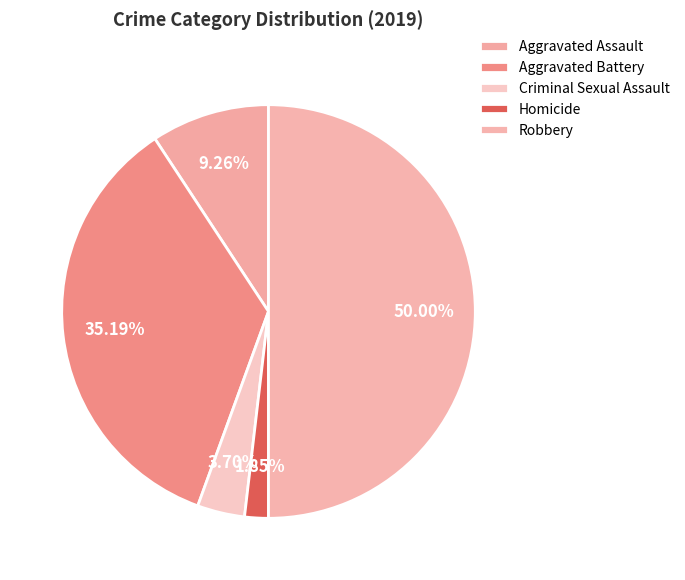

What is the change in value from Criminal Sexual Assault to Robbery?

+25